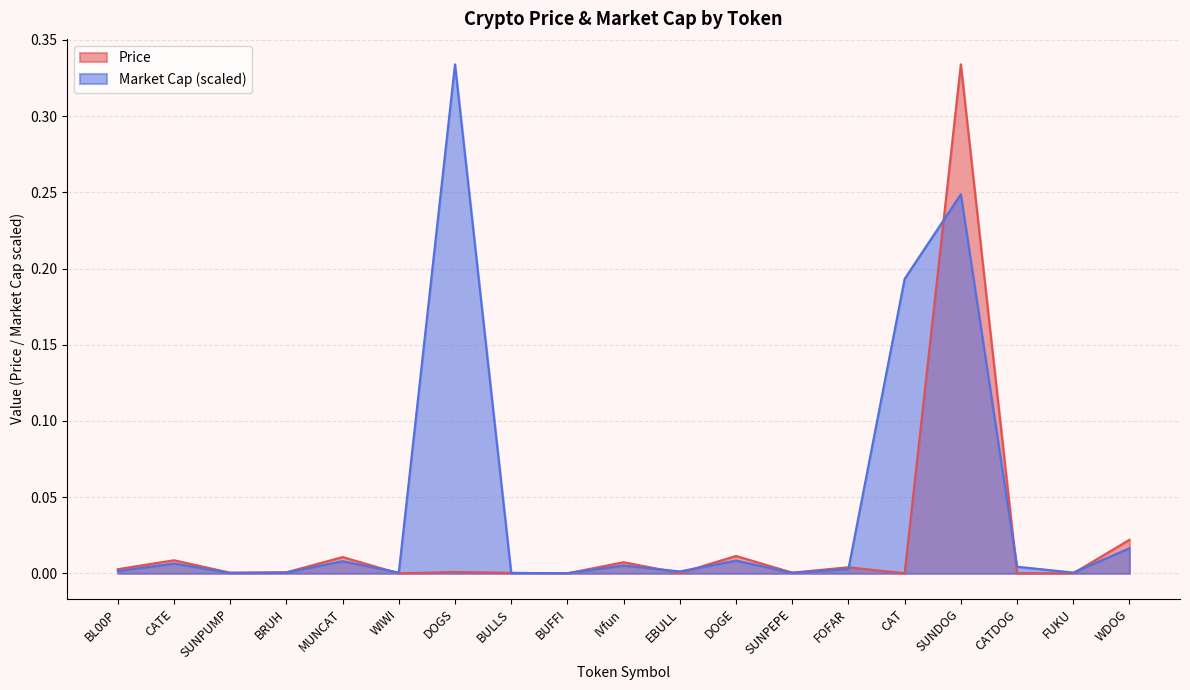

Which series changed the most between BULLS and CAT?

Market Cap (scaled)